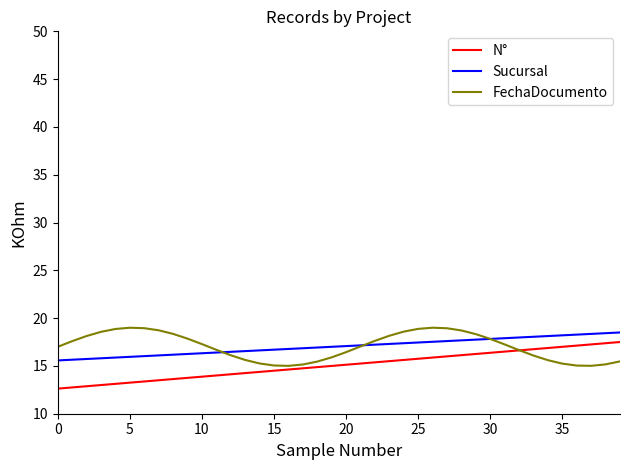

What is the greatest value displayed?

19.0